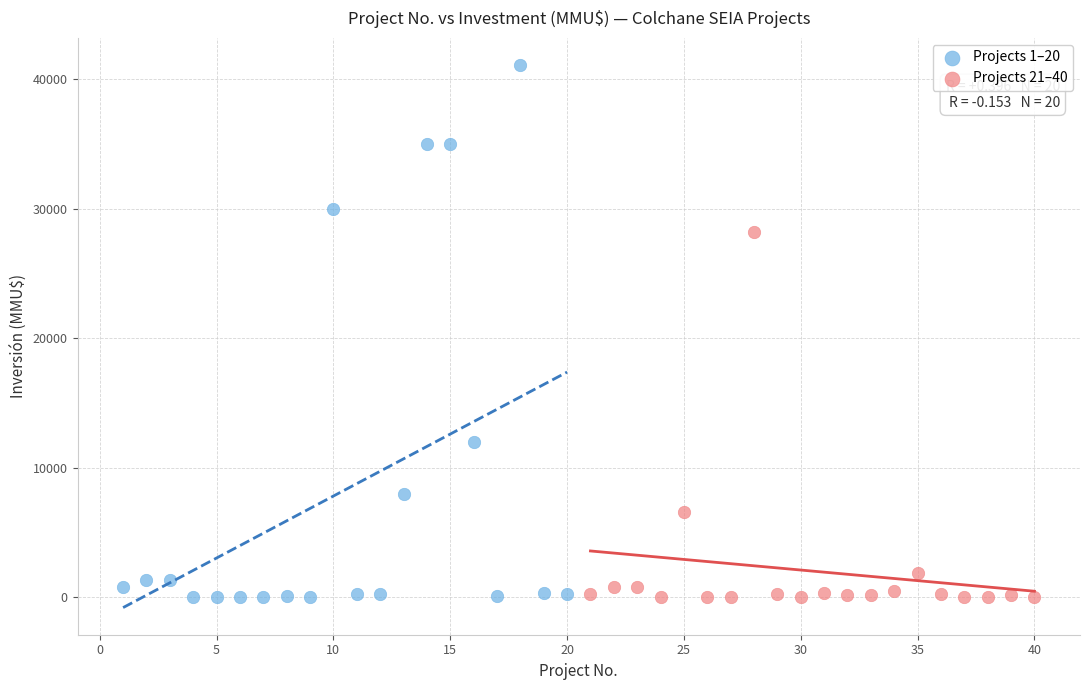

What are all the series names shown in the legend?

Projects 1–20, Projects 21–40